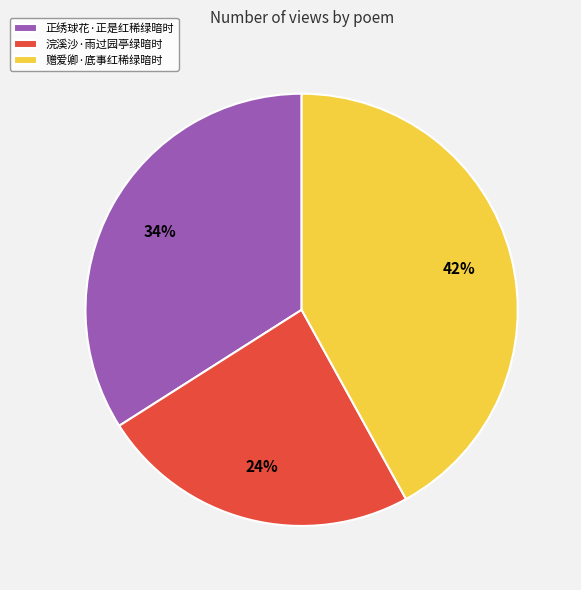

Rank the categories by value from highest to lowest.

赠爱卿·底事红稀绿暗时, 正绣球花·正是红稀绿暗时, 浣溪沙·雨过园亭绿暗时